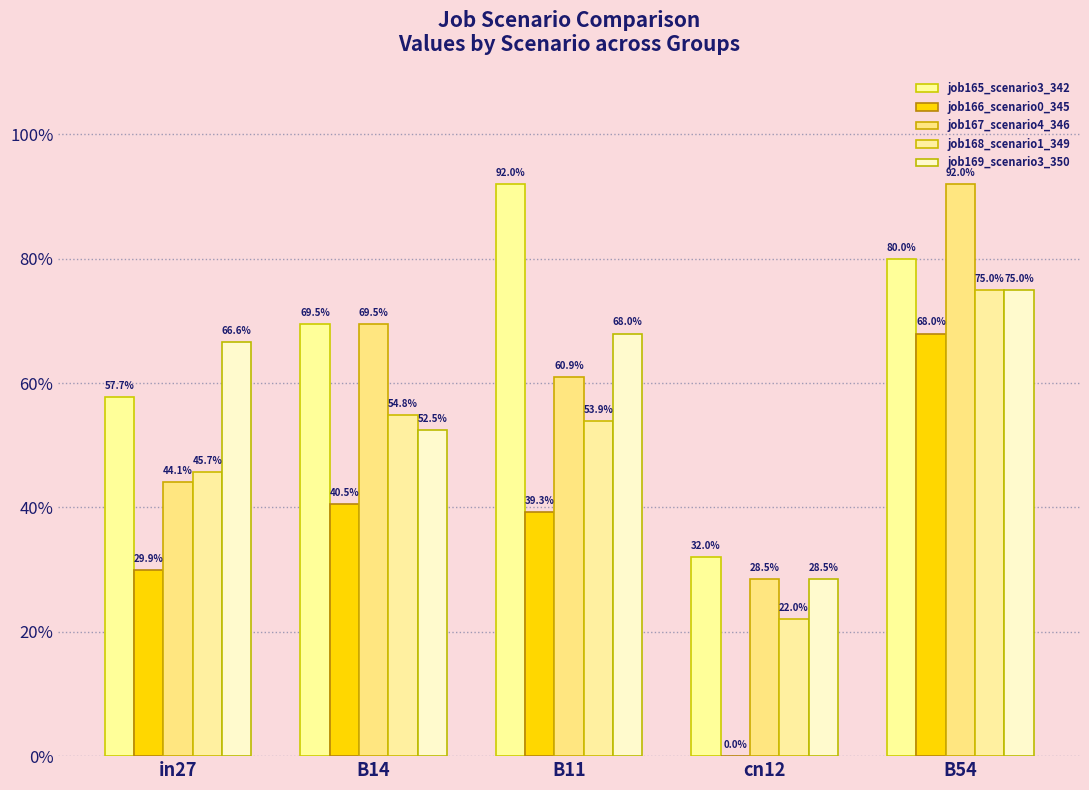

What is the sum of the job168_scenario1_349 values at B11 and in27?

1.0